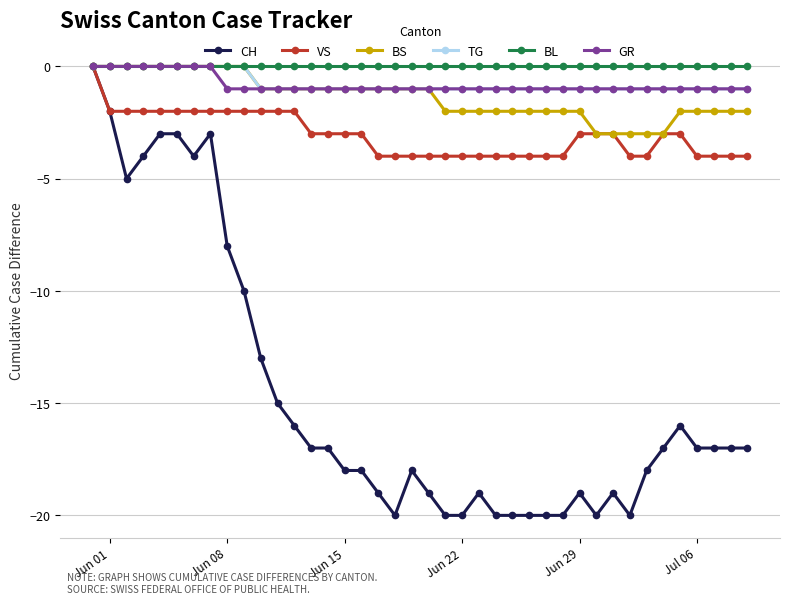

What is the value of the CH point at the 33rd from the left?

-20